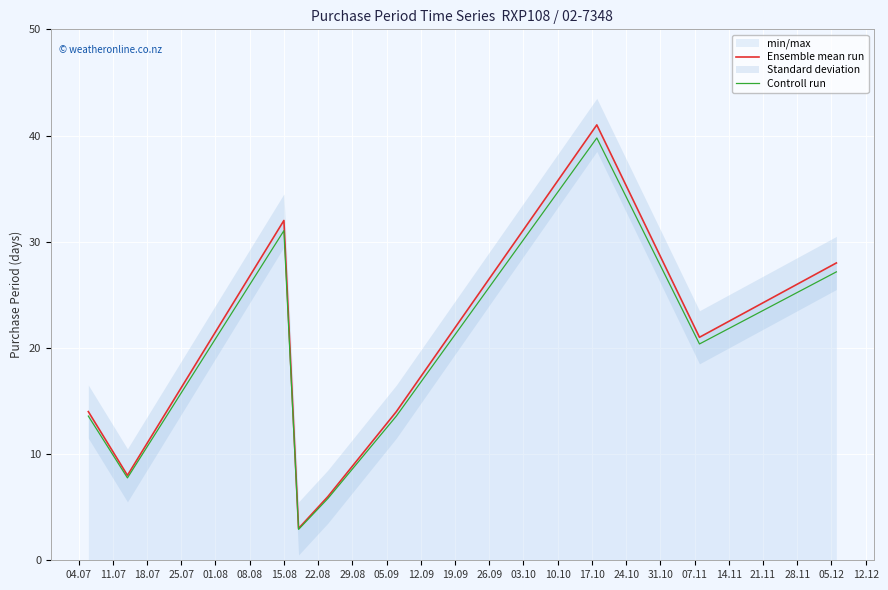

What is the maximum value for Ensemble mean run?

41.0